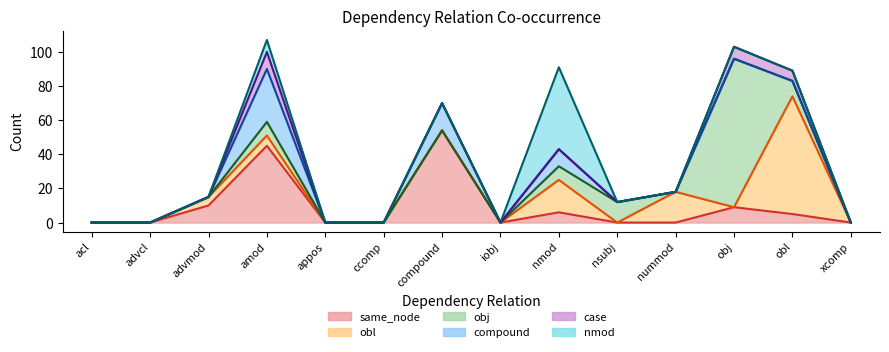

Which series has the widest spread of values?

obj